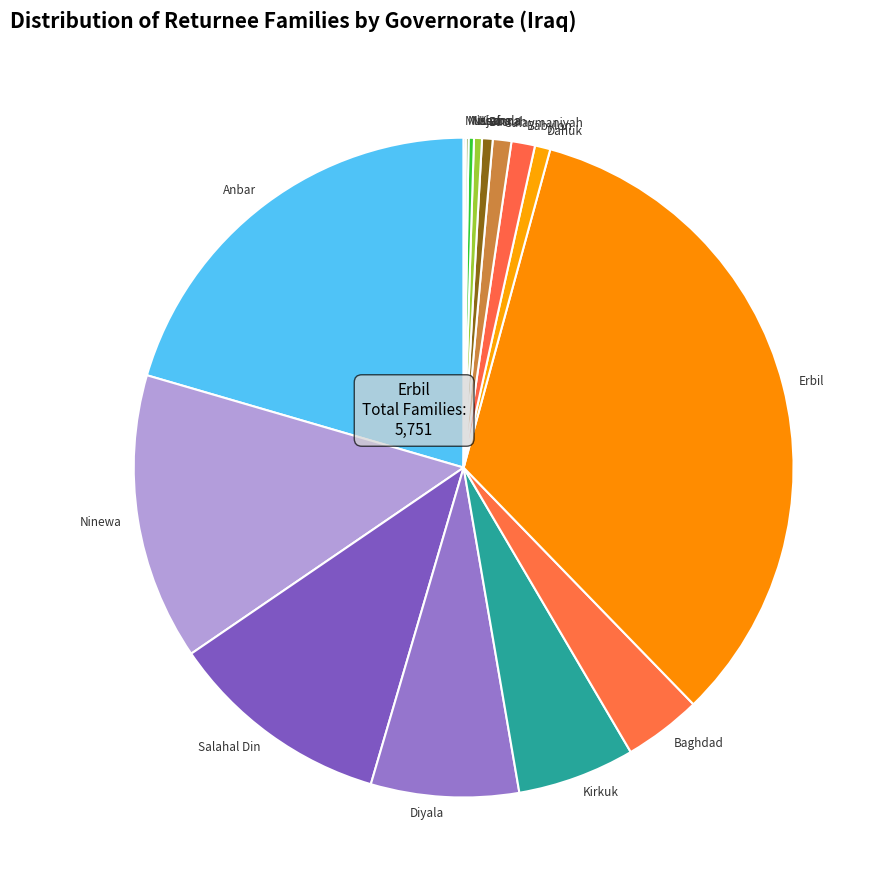

Which category has the biggest portion of the pie?

Erbil